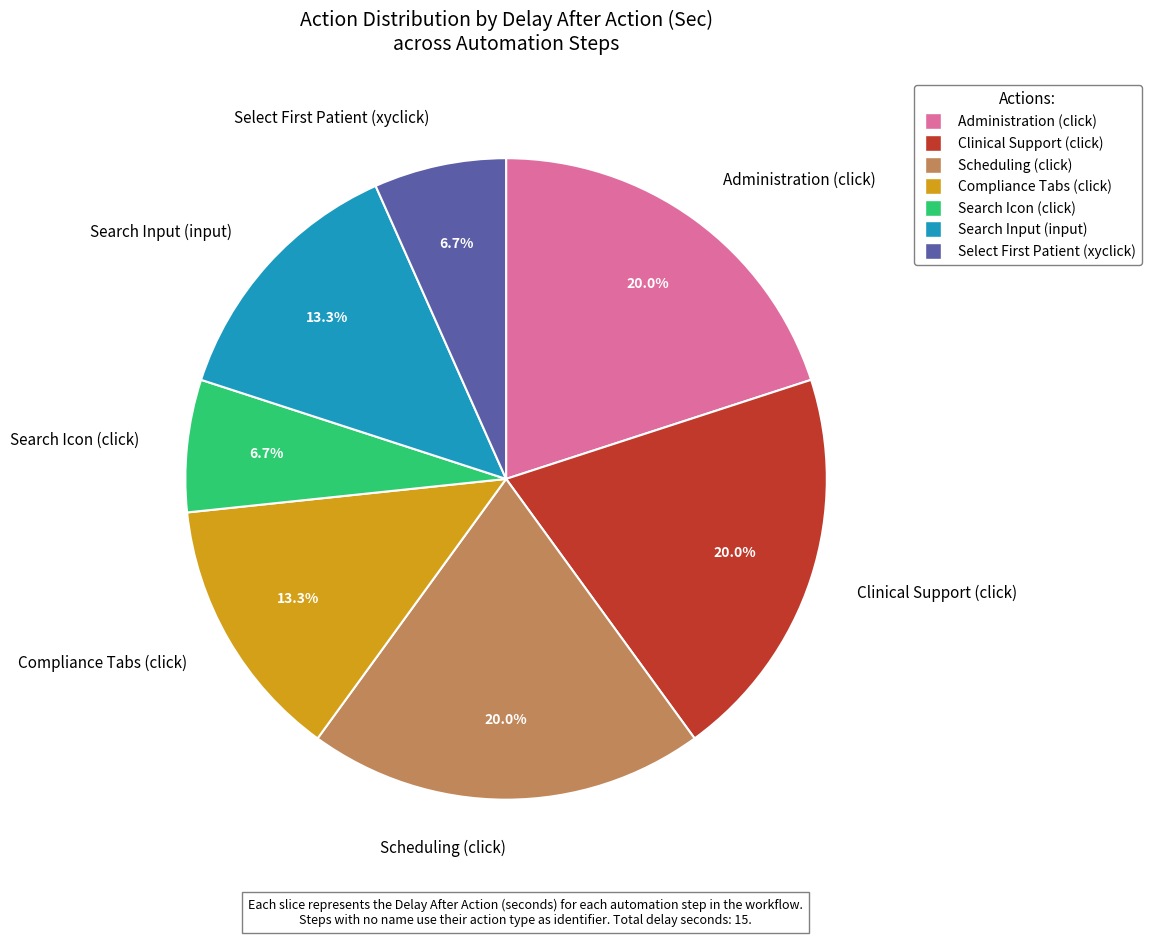

Is the sum of Search Input (input) and Clinical Support (click) greater than half?

No